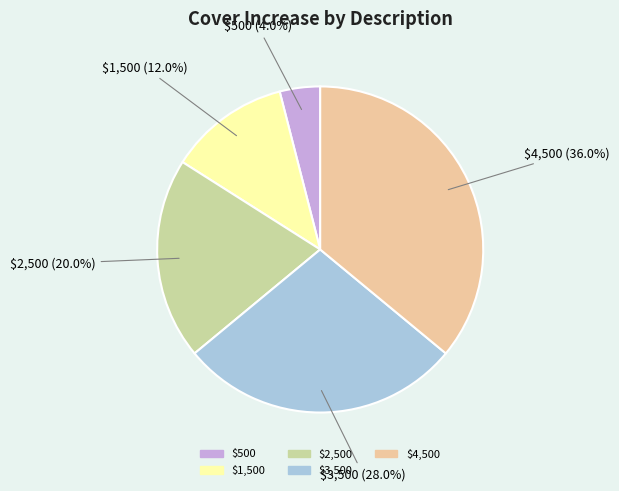

To the nearest percent, what is the difference between the $4,500 and $500 slice percentages?

32%